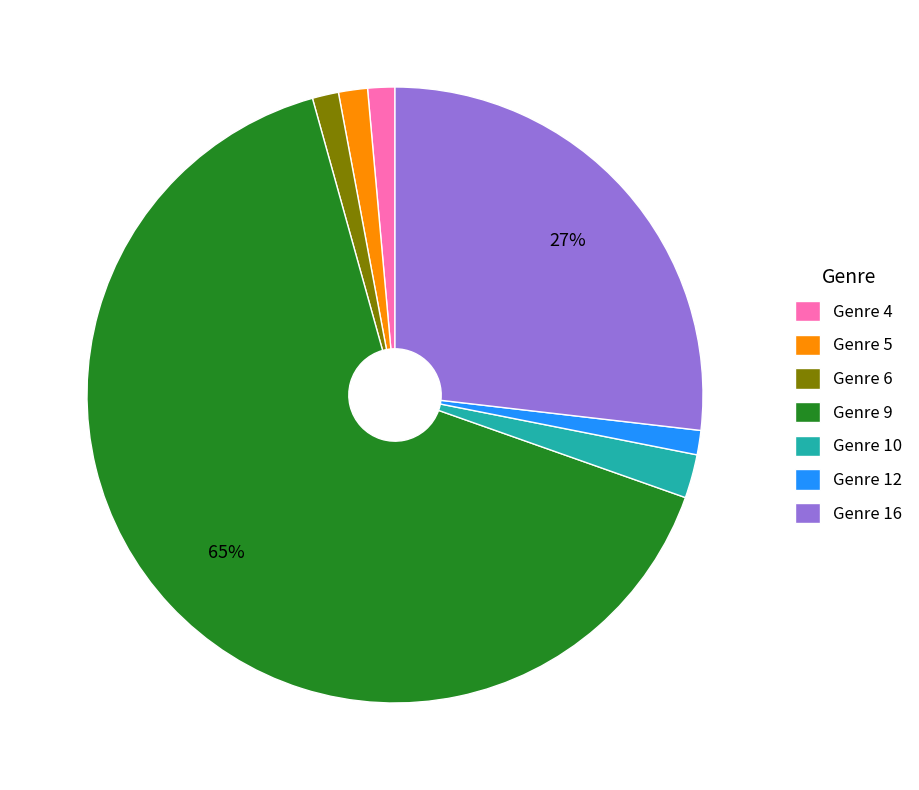

To the nearest percent, what is the combined percentage of Genre 12 and Genre 16?

28%